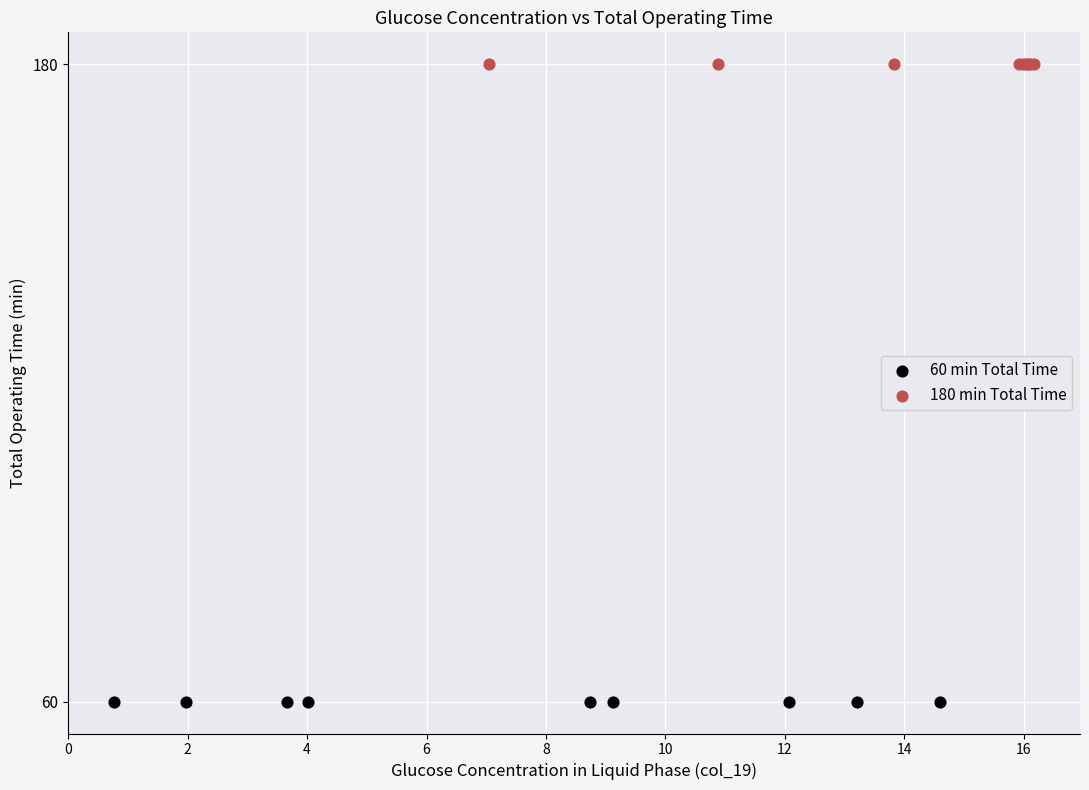

Which series reaches the minimum Y coordinate?

60 min Total Time